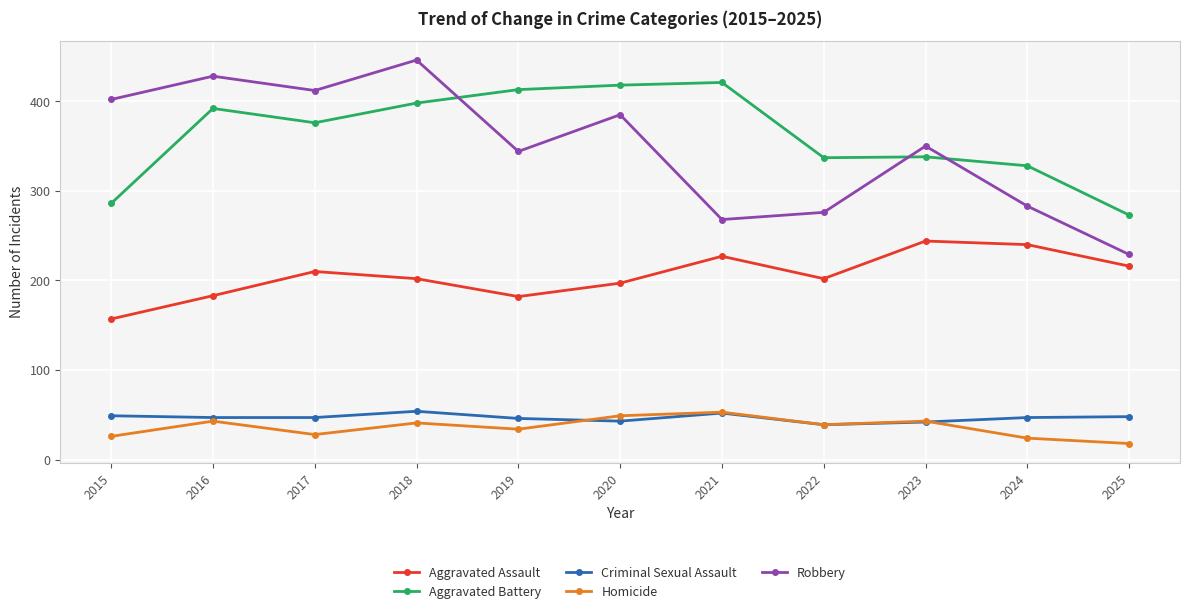

How many categories are shown in the chart?

11